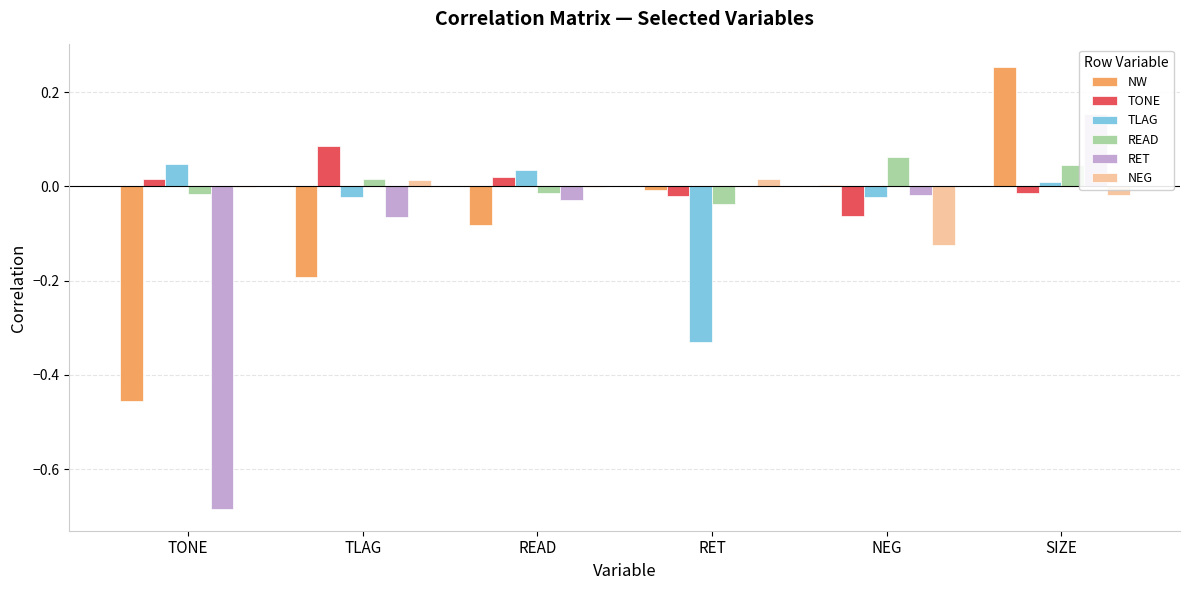

What is the label of the 4th bar from the right?

READ